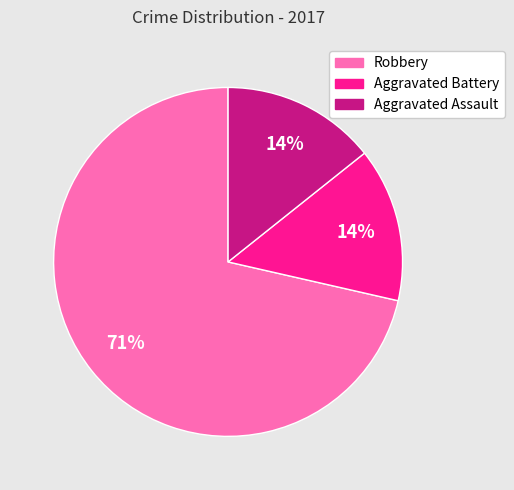

To the nearest percent, what is the average slice percentage?

33%